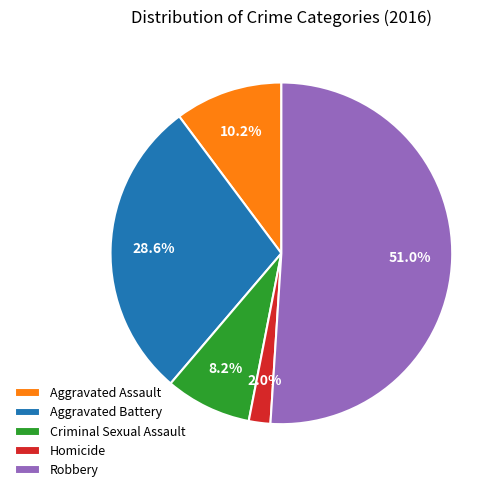

What is the smallest slice in the pie chart?

Homicide